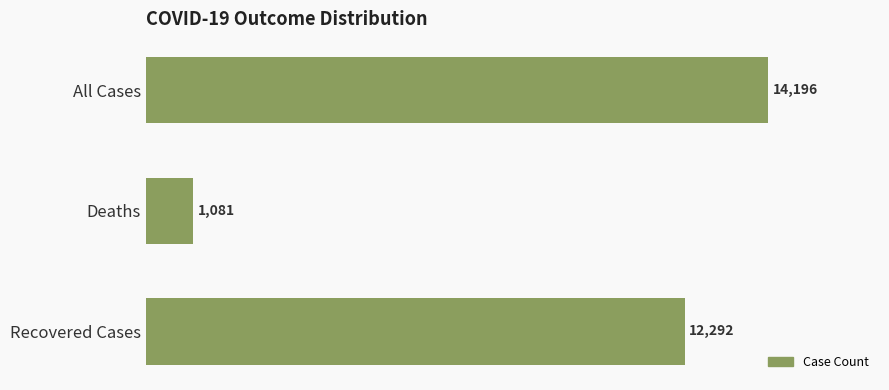

Reading top to bottom, list all the values displayed in this chart.

All Cases=14196	Deaths=1081	Recovered Cases=12292